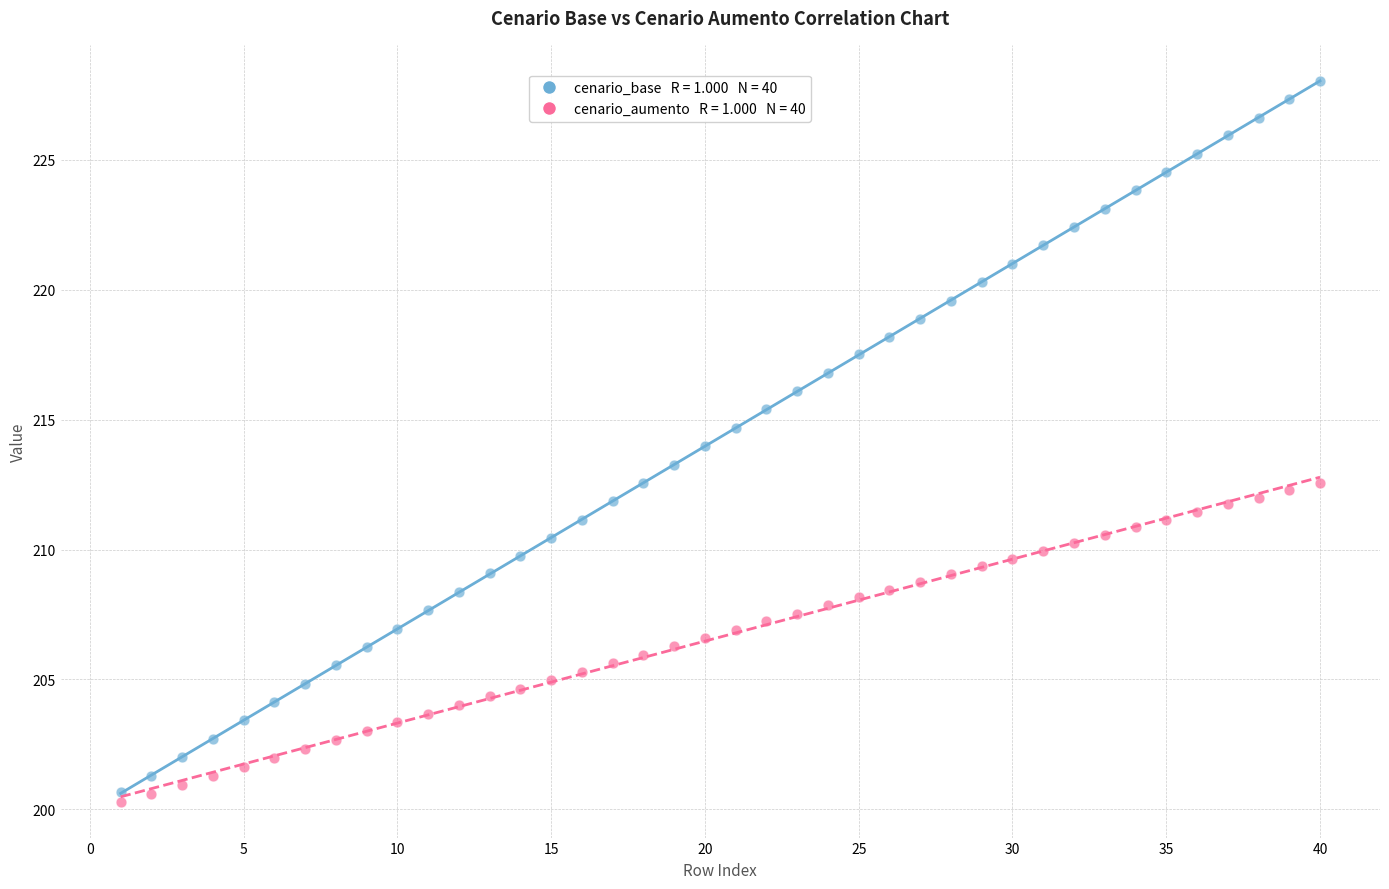

Across all data points, what is the range of Y values (max minus min)?

27.7